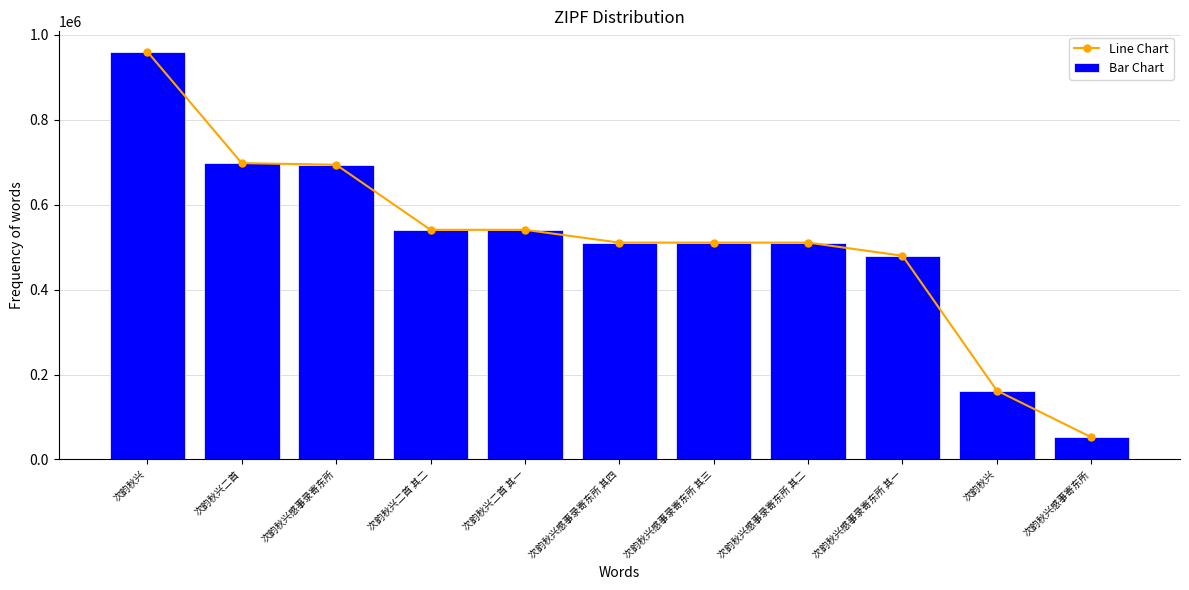

Rank the series at 次韵秋兴感事寄东所 from highest to lowest value.

Line Chart, Bar Chart